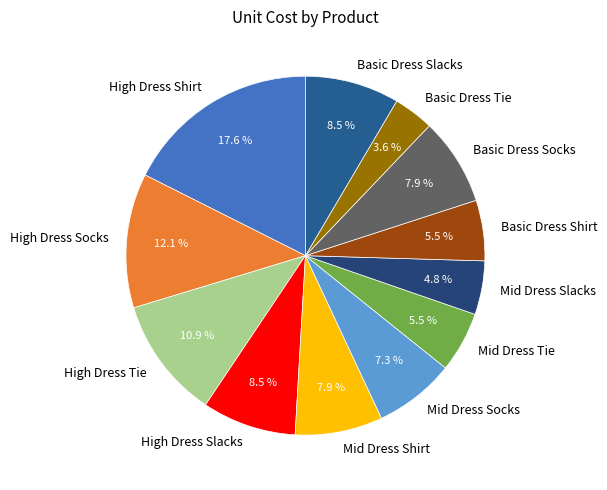

How many slices are in this pie chart?

12